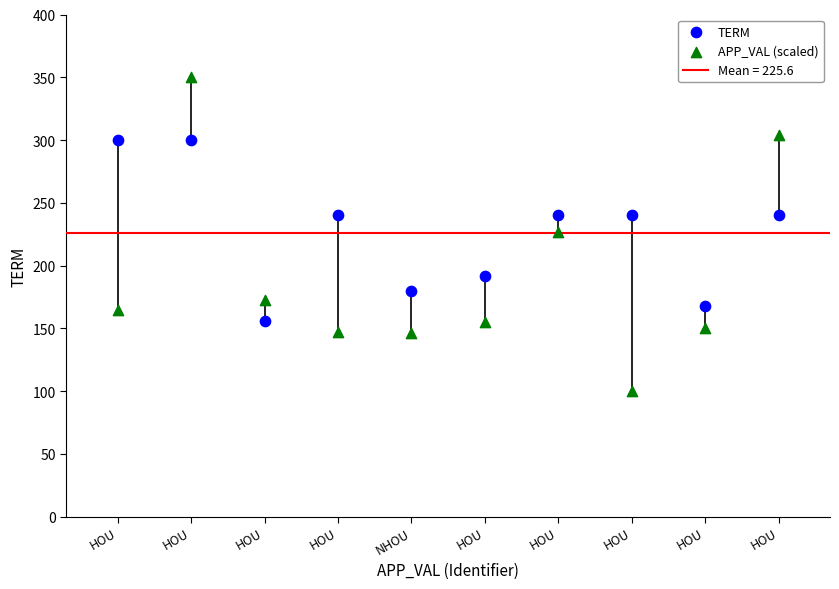

Which series contains the highest Y value?

APP_VAL (scaled)